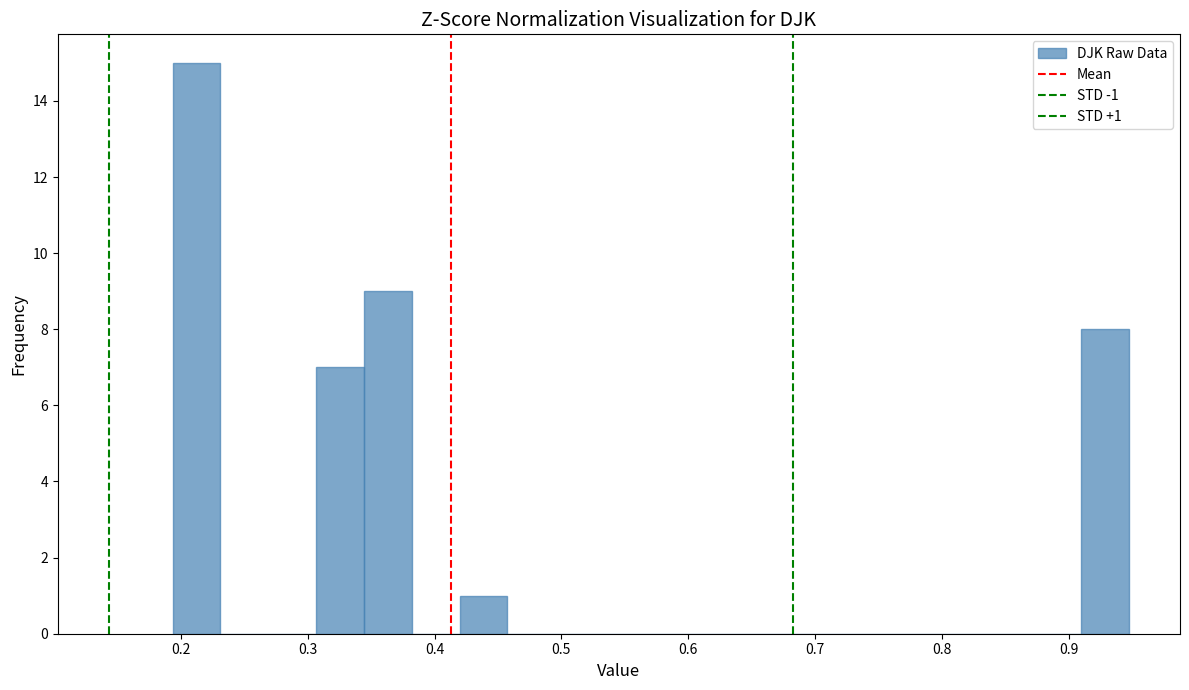

Around what value on the x-axis is the tallest bar? Give the approximate position of its centre, as read against the axis.

0.21